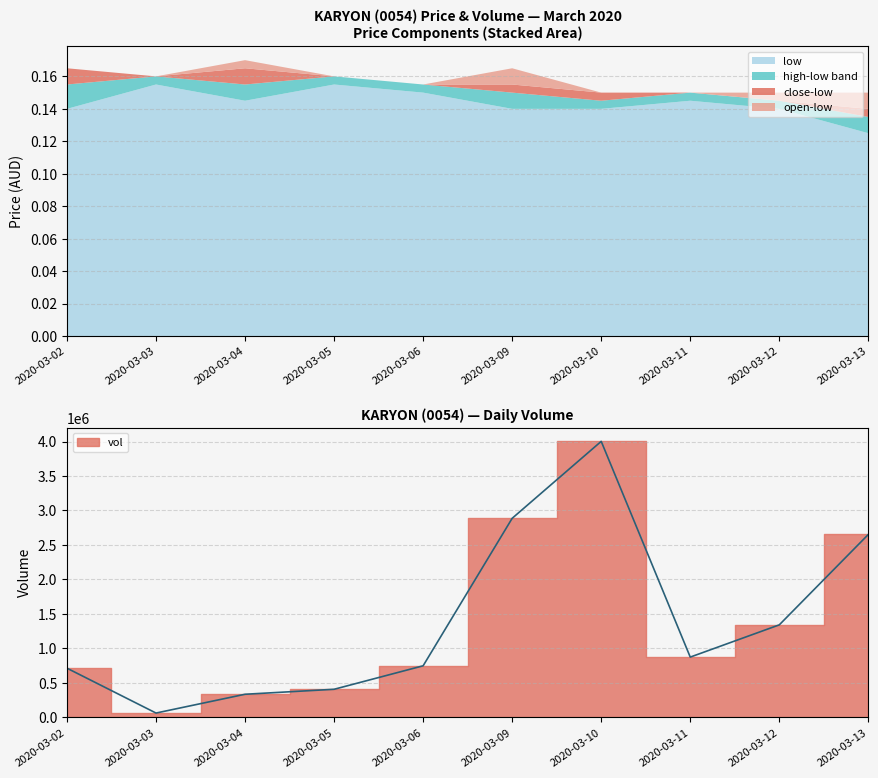

Is it true that low equals 0.2 at 2020-03-02?

False